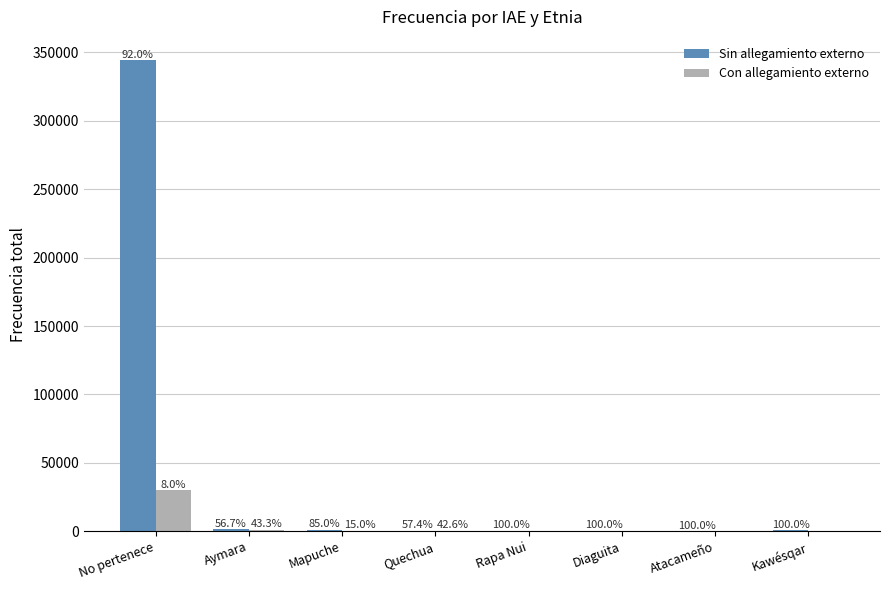

Are the bars horizontal?

No